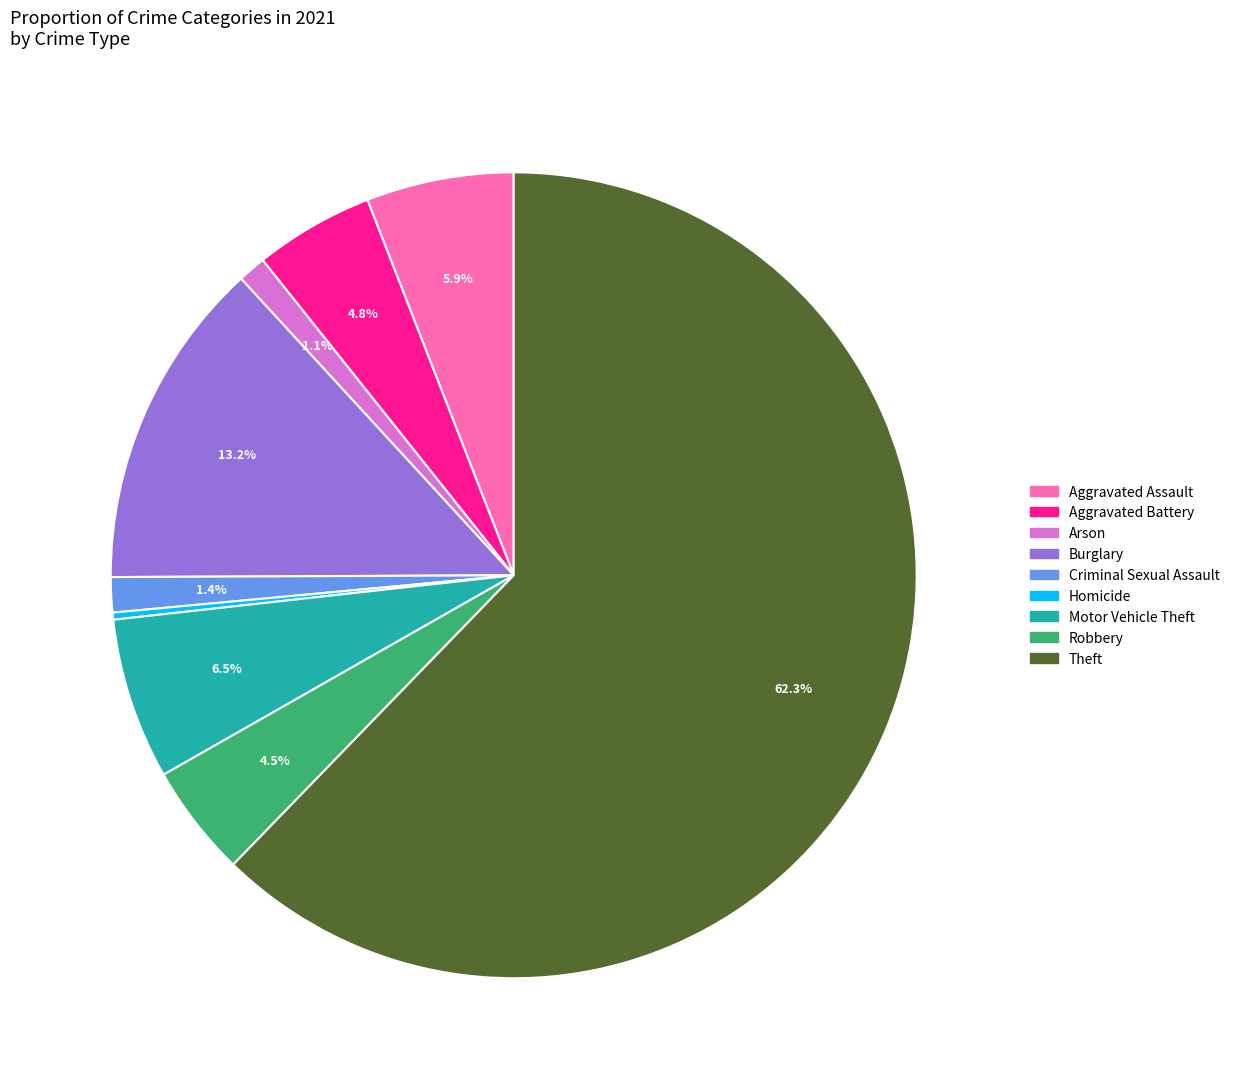

Combined, do Robbery and Aggravated Battery account for over 50%?

No